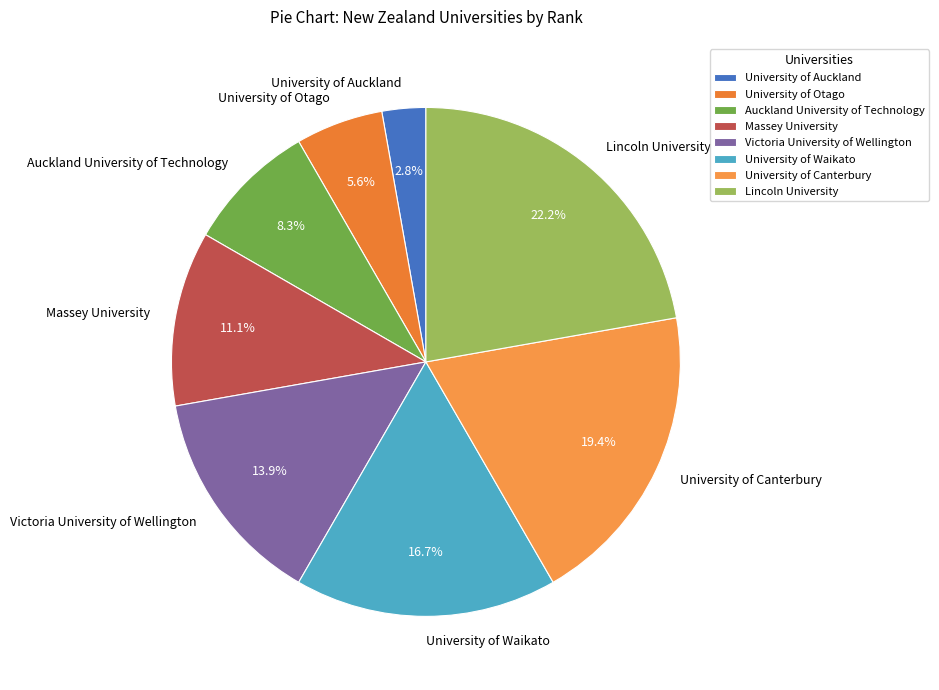

Rank the categories by value from highest to lowest.

Lincoln University, University of Canterbury, University of Waikato, Victoria University of Wellington, Massey University, Auckland University of Technology, University of Otago, University of Auckland